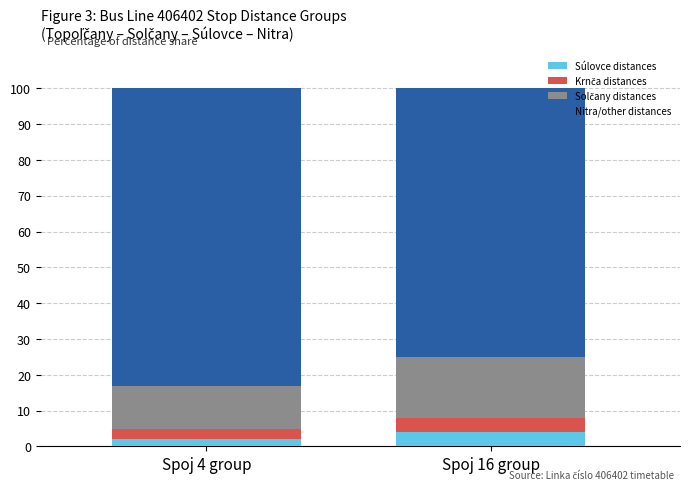

What is the sum of all Súlovce distances values?

6